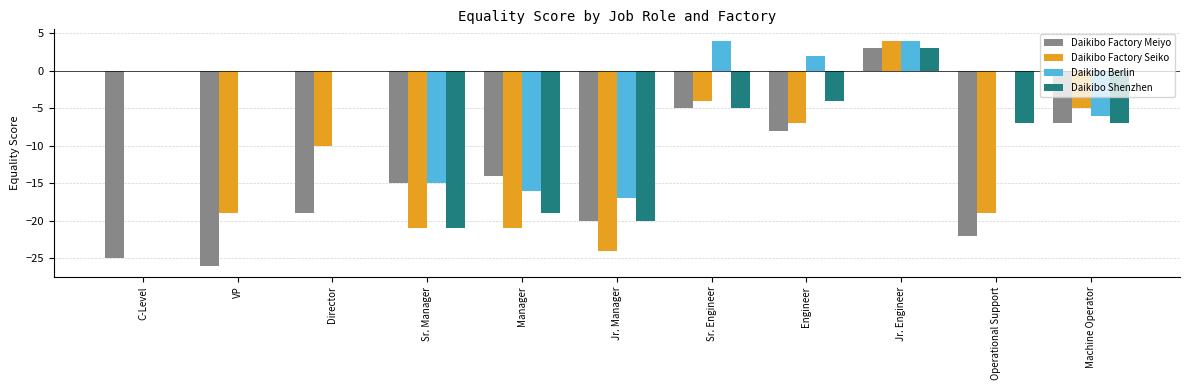

Reading left to right, what are all the values shown in this chart?

Daikibo Factory Meiyo: C-Level=-25	VP=-26	Director=-19	Sr. Manager=-15	Manager=-14	Jr. Manager=-20	Sr. Engineer=-5	Engineer=-8	Jr. Engineer=3	Operational Support=-22	Machine Operator=-7
Daikibo Factory Seiko: C-Level=0	VP=-19	Director=-10	Sr. Manager=-21	Manager=-21	Jr. Manager=-24	Sr. Engineer=-4	Engineer=-7	Jr. Engineer=4	Operational Support=-19	Machine Operator=-5
Daikibo Berlin: C-Level=0	VP=0	Director=0	Sr. Manager=-15	Manager=-16	Jr. Manager=-17	Sr. Engineer=4	Engineer=2	Jr. Engineer=4	Operational Support=0	Machine Operator=-6
Daikibo Shenzhen: C-Level=0	VP=0	Director=0	Sr. Manager=-21	Manager=-19	Jr. Manager=-20	Sr. Engineer=-5	Engineer=-4	Jr. Engineer=3	Operational Support=-7	Machine Operator=-7